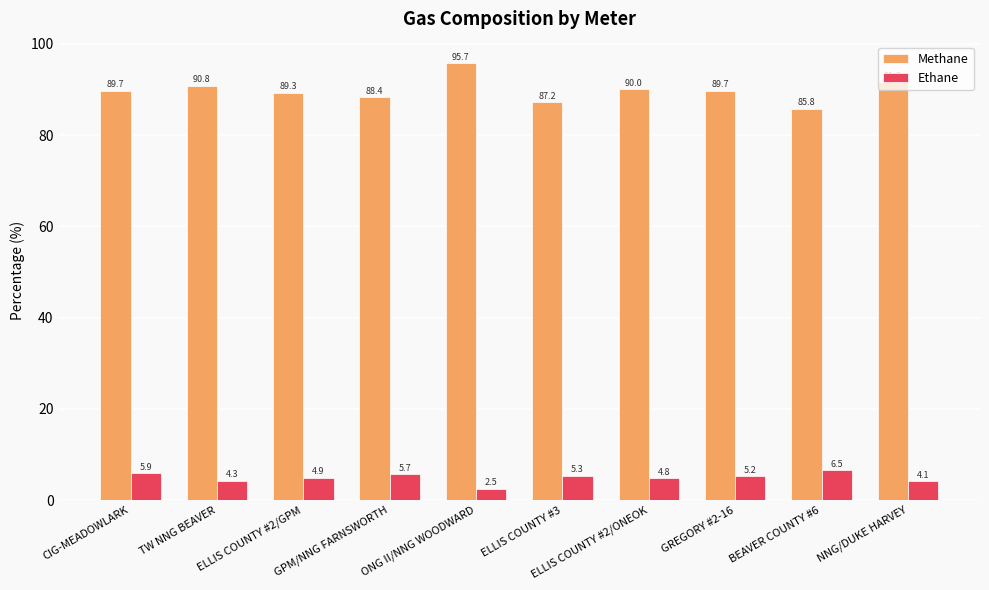

Is the value of Methane at BEAVER COUNTY #6 greater than the value of Ethane at ELLIS COUNTY #3?

Yes